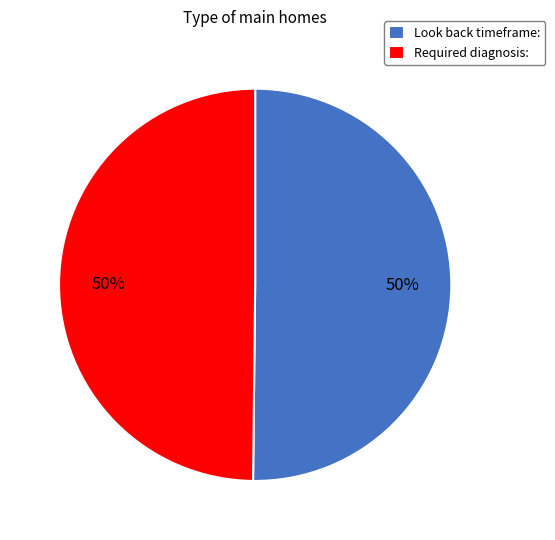

Combined, do Look back timeframe: and Required diagnosis: account for over 50%?

Yes